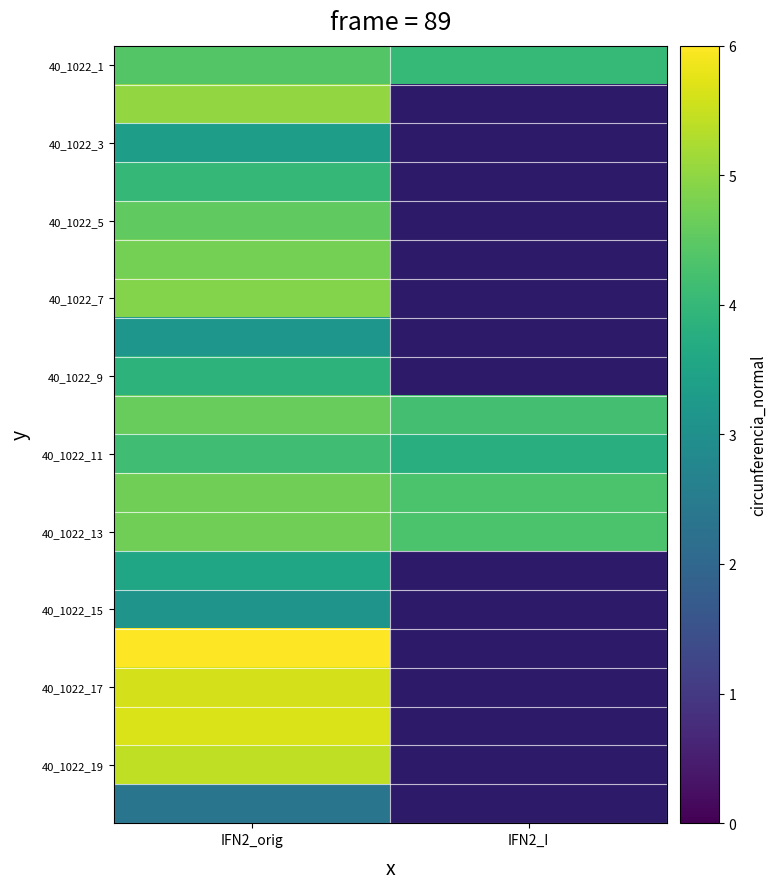

Which has a higher value, IFN2_orig or IFN2_I?

IFN2_orig